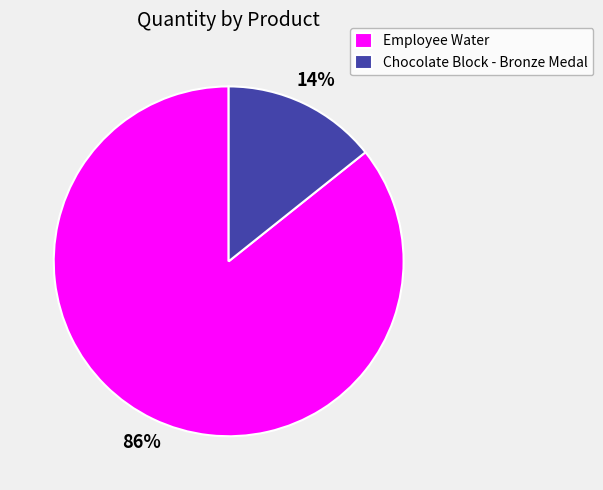

Rank the categories by value from lowest to highest.

Chocolate Block - Bronze Medal, Employee Water